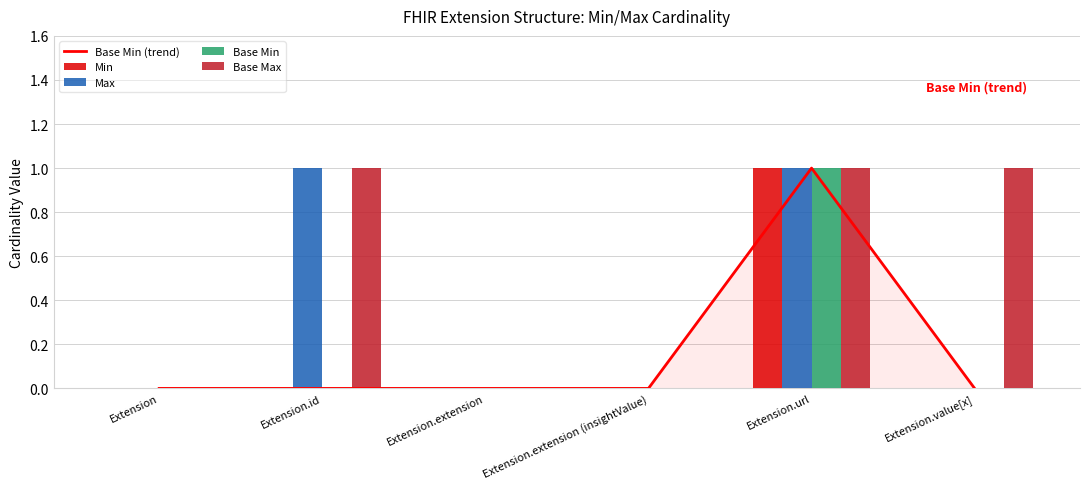

How many data points does each series have?

6